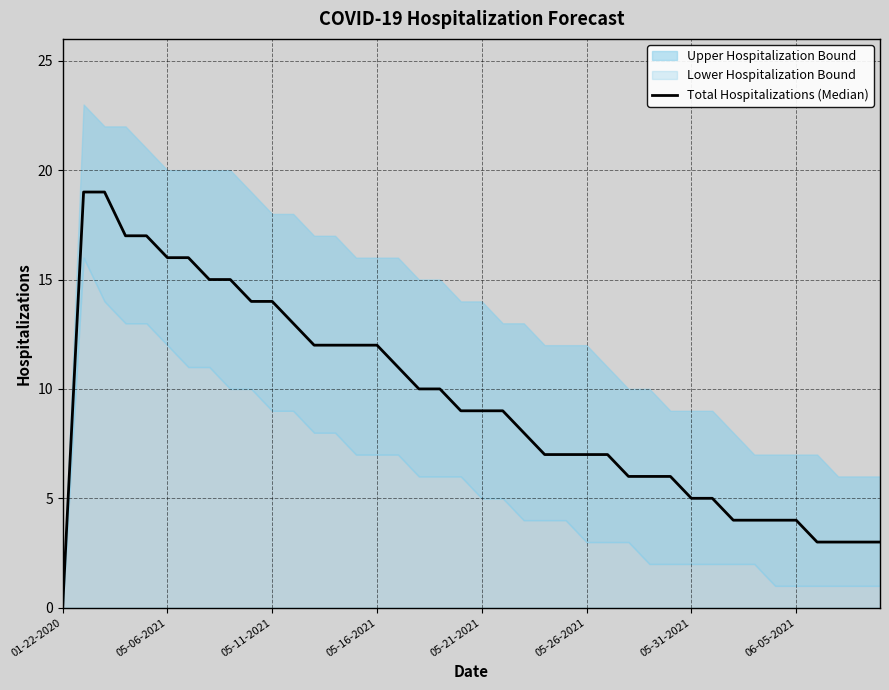

What is the change in value from 9 to 29?

-8